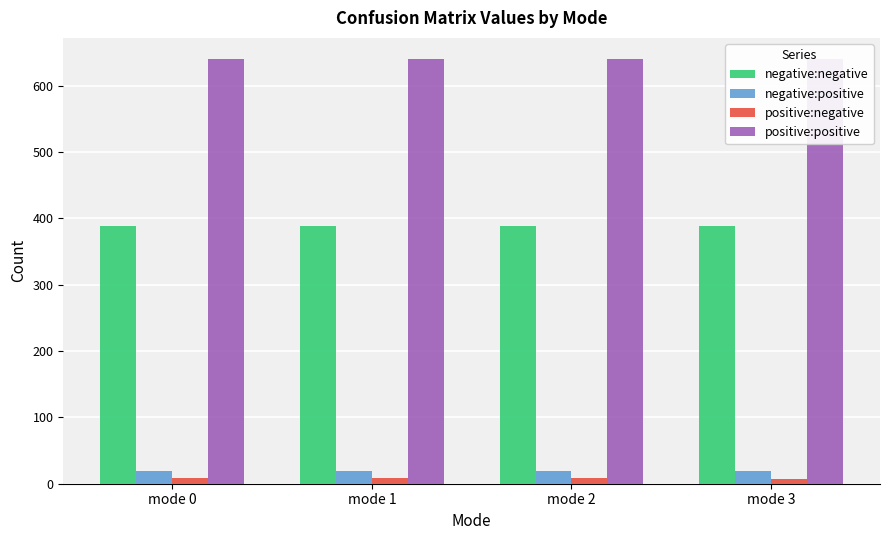

Which series has the largest total across all categories?

positive:positive